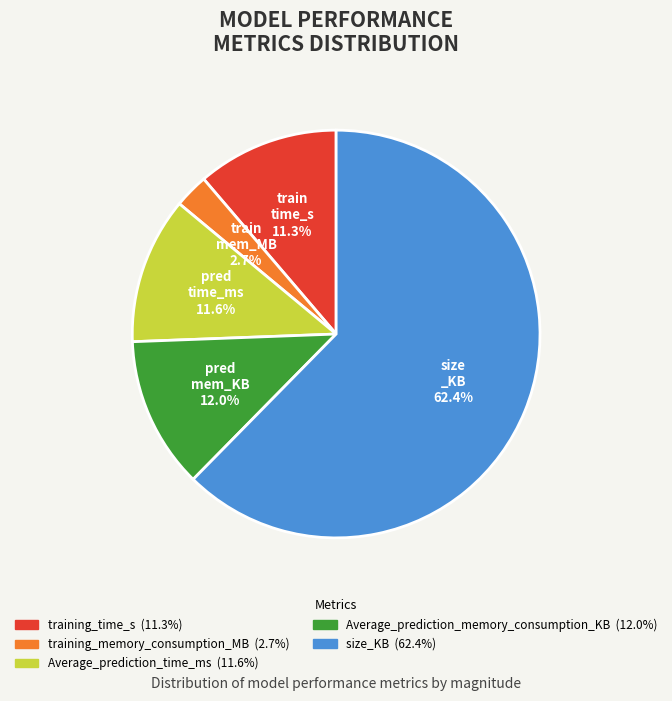

Which slice is the largest?

size_KB